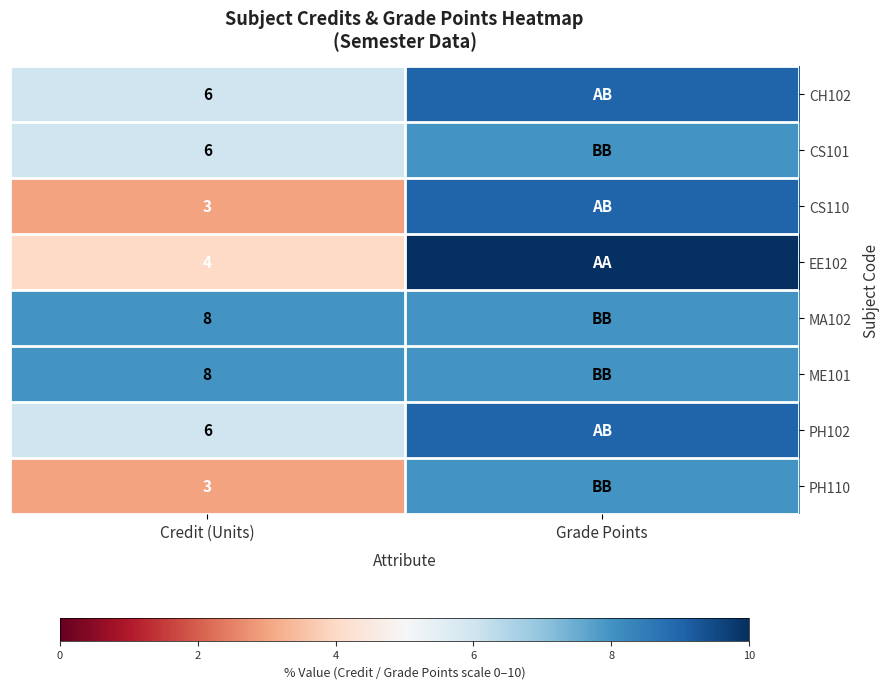

The value of MA102 at Credit (Units) is 8. True or false?

True